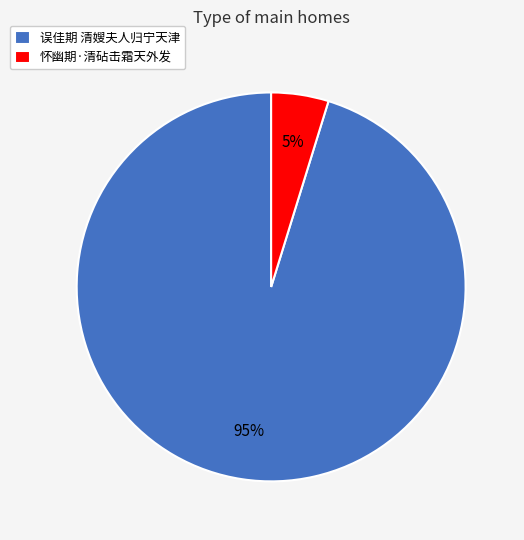

Which category accounts for the majority?

误佳期 清嫂夫人归宁天津